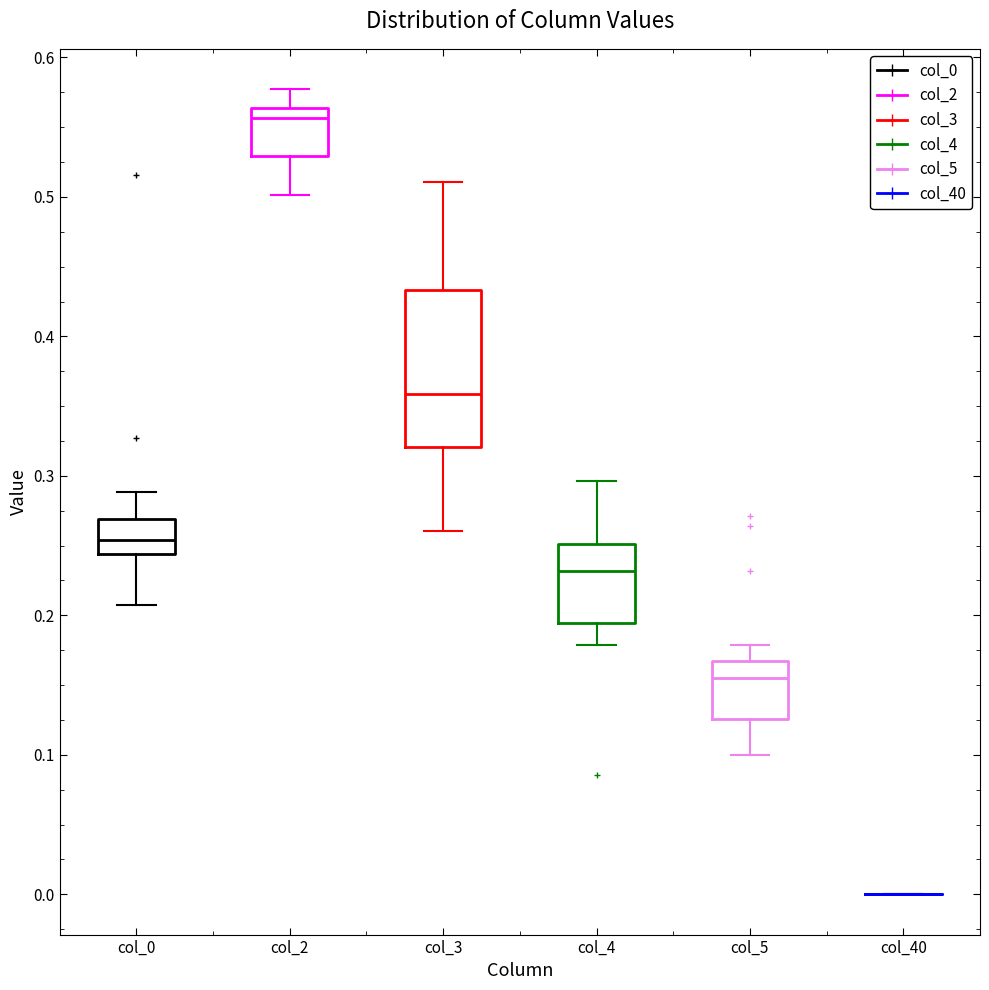

Reading left to right, read every box against the y-axis: the position of its median line, the range the box covers, and the ends of its whiskers. The values are not printed on the chart, so give them approximately, as read against the axis.

col_0: median 0.25, box 0.24 to 0.27, whiskers 0.21 to 0.29
col_2: median 0.56 (just below the box's upper edge), box 0.53 to 0.56, whiskers 0.50 to 0.58
col_3: median 0.36, box 0.32 to 0.43, whiskers 0.26 to 0.51
col_4: median 0.23, box 0.19 to 0.25, whiskers 0.18 to 0.30
col_5: median 0.16, box 0.13 to 0.17, whiskers 0.10 to 0.18
col_40: box collapsed to a line at 0.00, whiskers 0.00 to 0.00